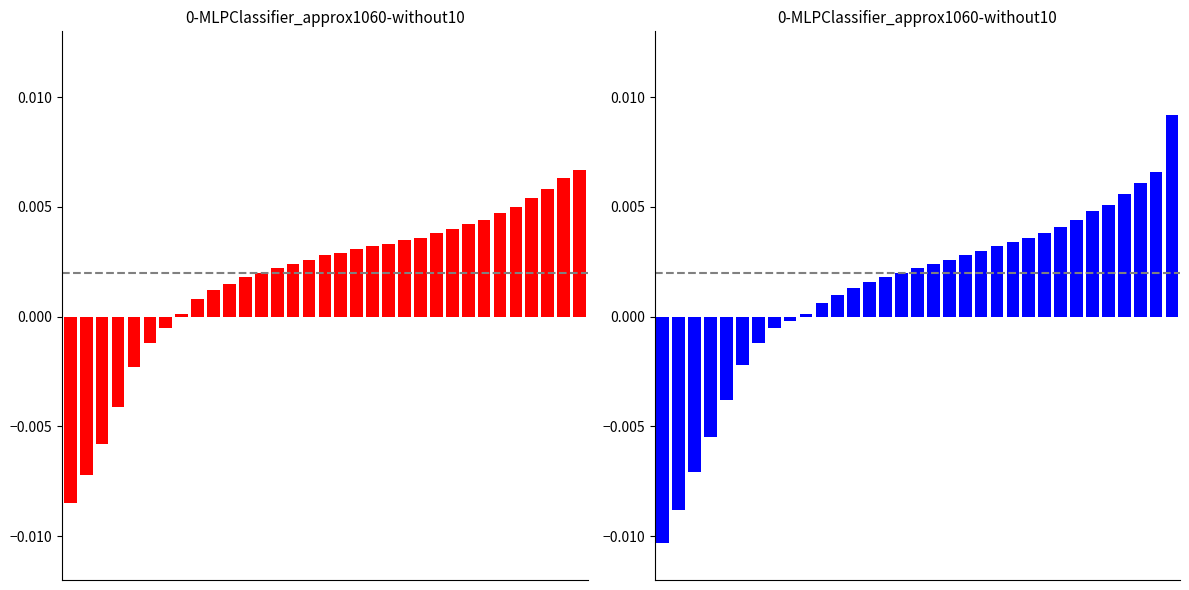

At which label is Boys closest to 0?

9